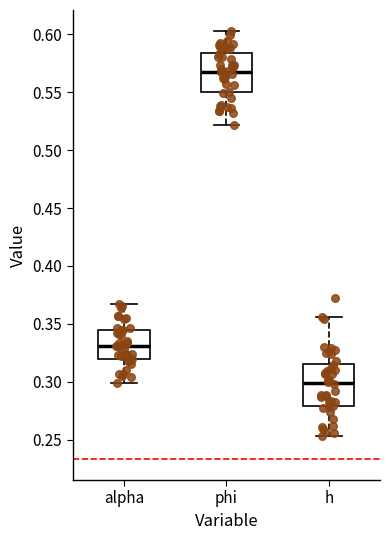

Where does the lower whisker of the box for phi end on the y-axis? The values are not printed on the chart, so give them approximately, as read against the axis.

0.520